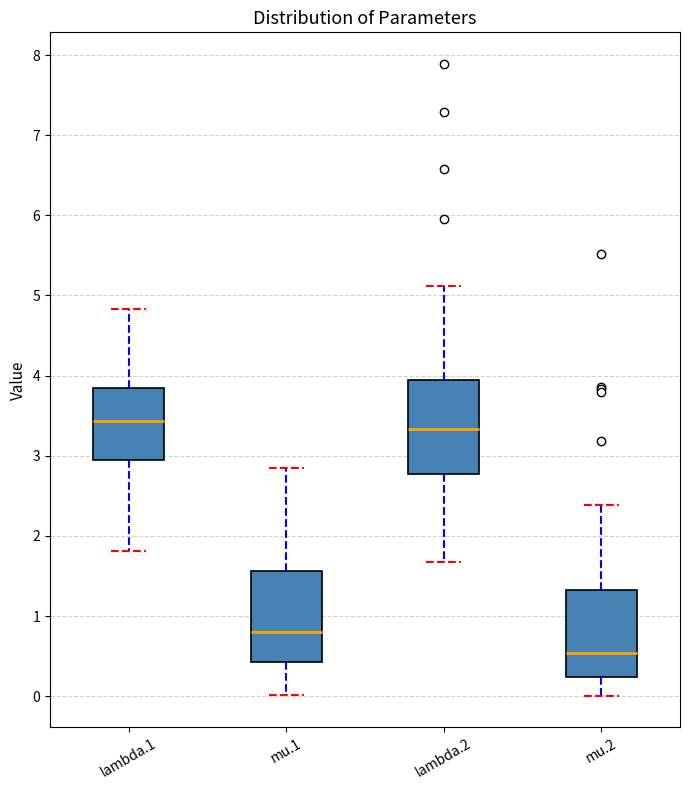

Where does the median line of the box for lambda.2 sit on the y-axis? The values are not printed on the chart, so give them approximately, as read against the axis.

3.3